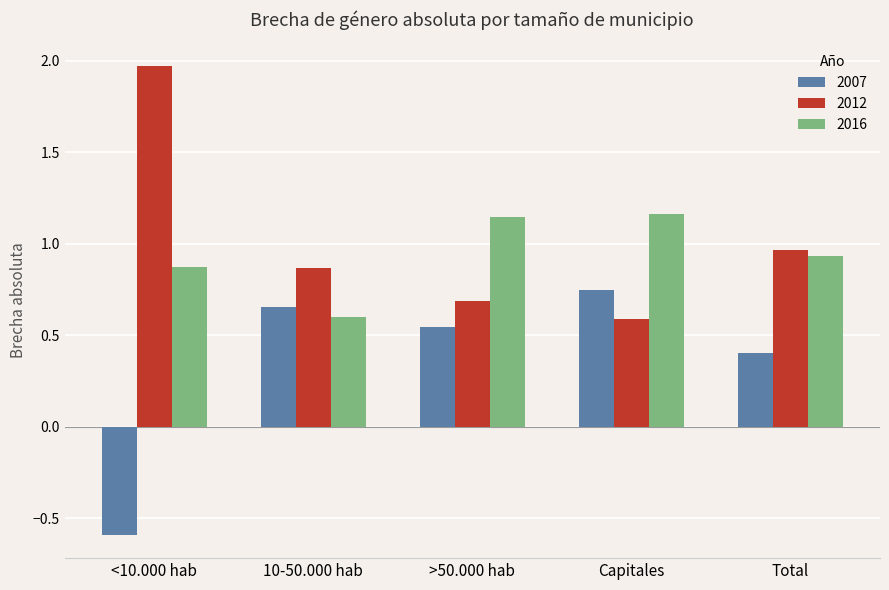

List the series in order of their peak value, lowest first.

2007, 2016, 2012